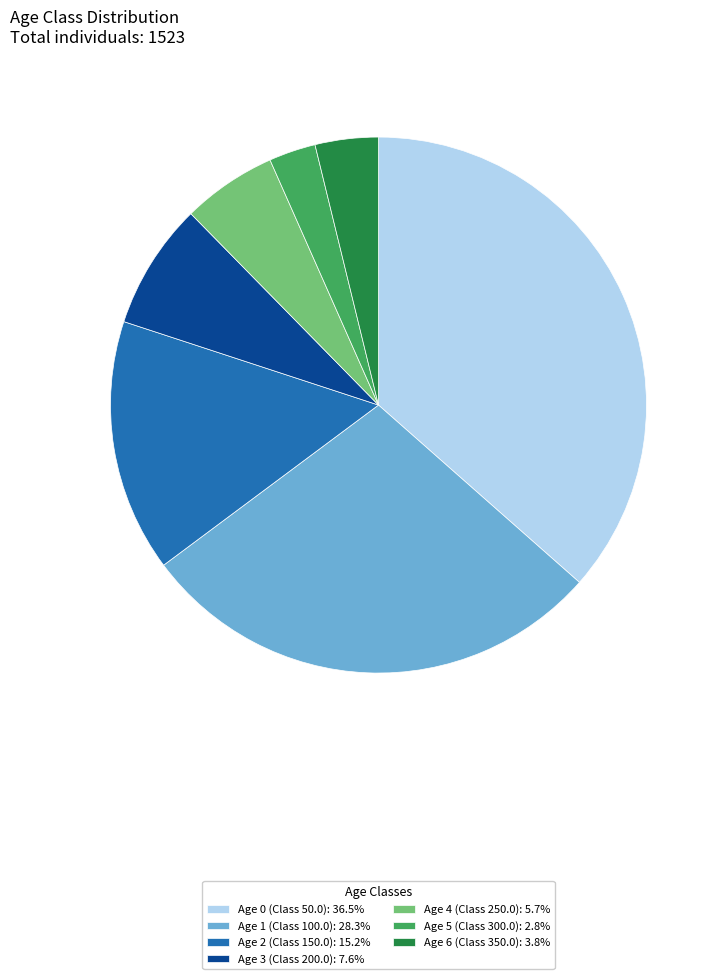

Combined, do Age 0 (Class 50.0): 36.5% and Age 1 (Class 100.0): 28.3% account for over 50%?

Yes